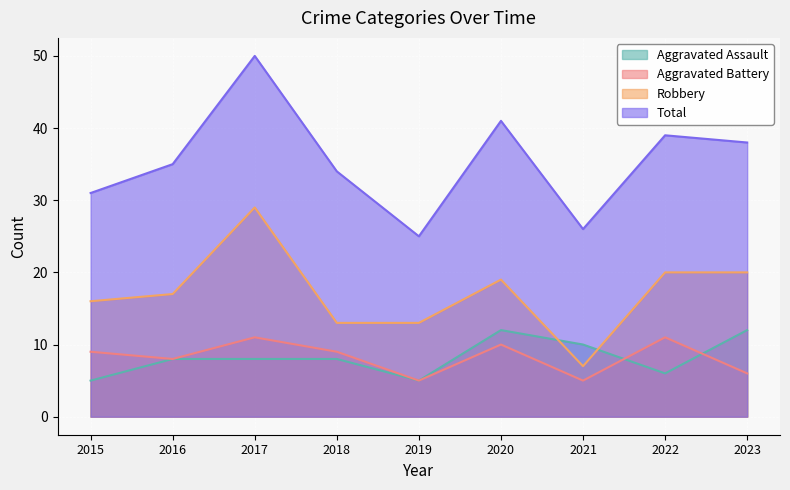

At which label does Aggravated Battery reach its minimum?

2019